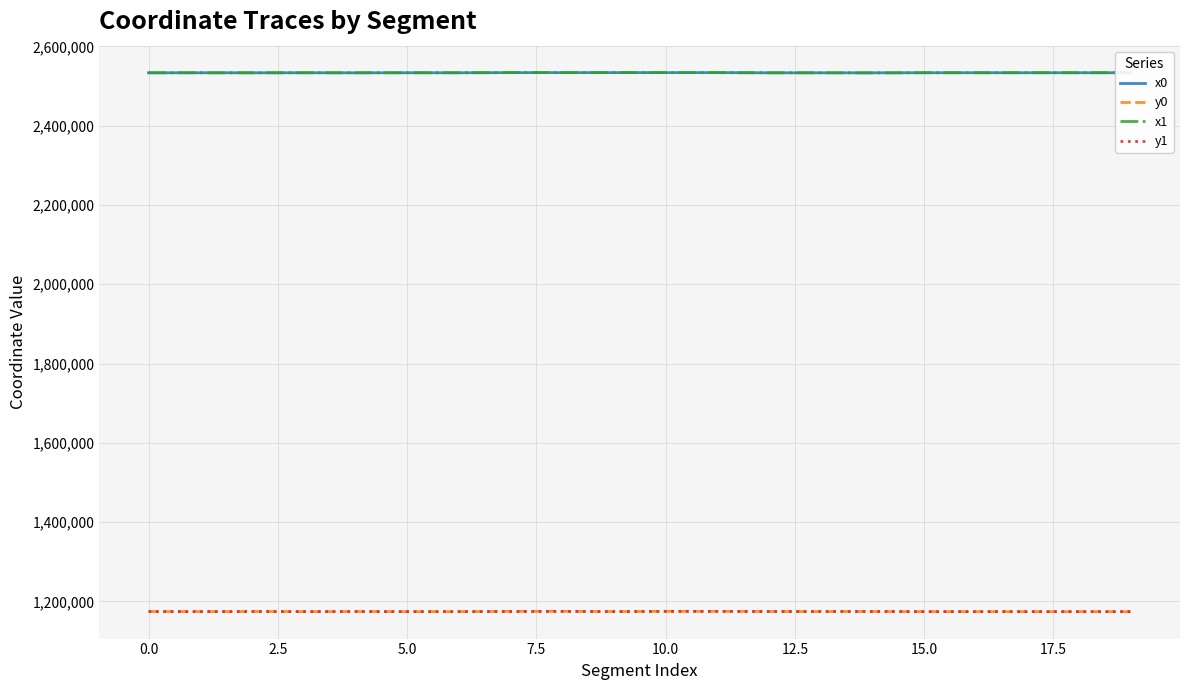

True or false: y0 and x0 cross at least once.

False